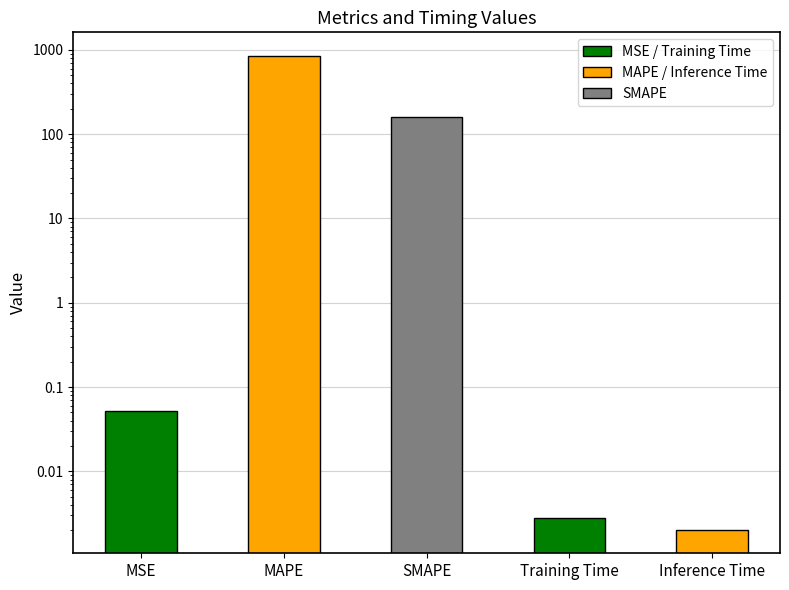

True or false: the data shows 844.3 at MAPE.

True